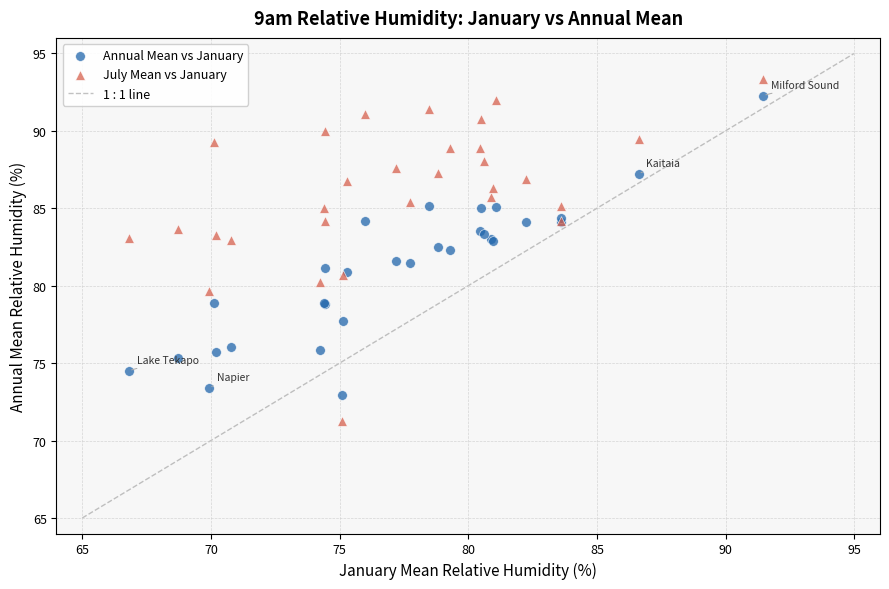

What is the X range (max minus min) for the scatter plot?

24.6